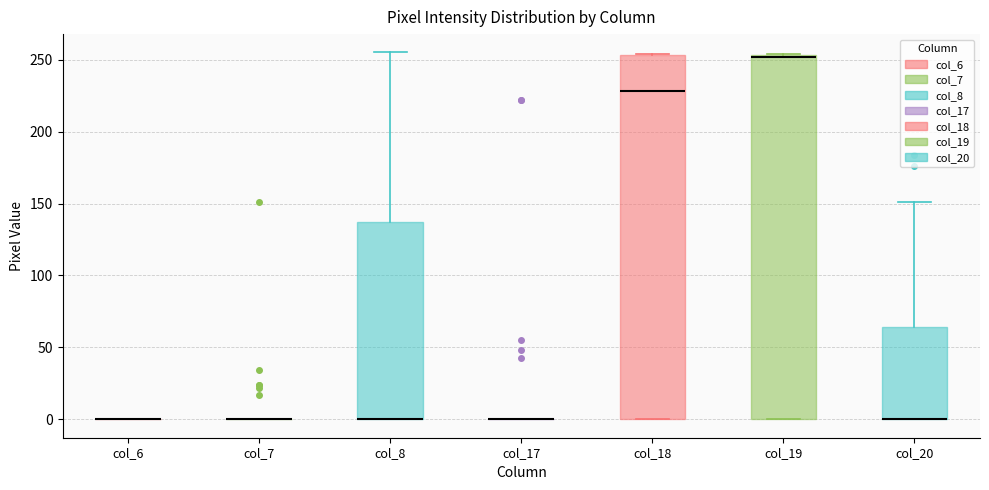

Reading left to right, transcribe this box plot: for each box, give where its median line is, the range the box spans, and where its two whiskers end, as read against the y-axis. The values are not printed on the chart, so give them approximately, as read against the axis.

col_6: box collapsed to a line at 0, whiskers 0 to 0
col_7: box collapsed to a line at 0, whiskers 0 to 0
col_8: median 0 (drawn on the box's lower edge), box 0 to 135, whiskers 0 to 255
col_17: box collapsed to a line at 0, whiskers 0 to 0
col_18: median 230, box 0 to 255, whiskers 0 to 255
col_19: median 250 (drawn on the box's upper edge), box 0 to 255, whiskers 0 to 255
col_20: median 0 (drawn on the box's lower edge), box 0 to 65, whiskers 0 to 150